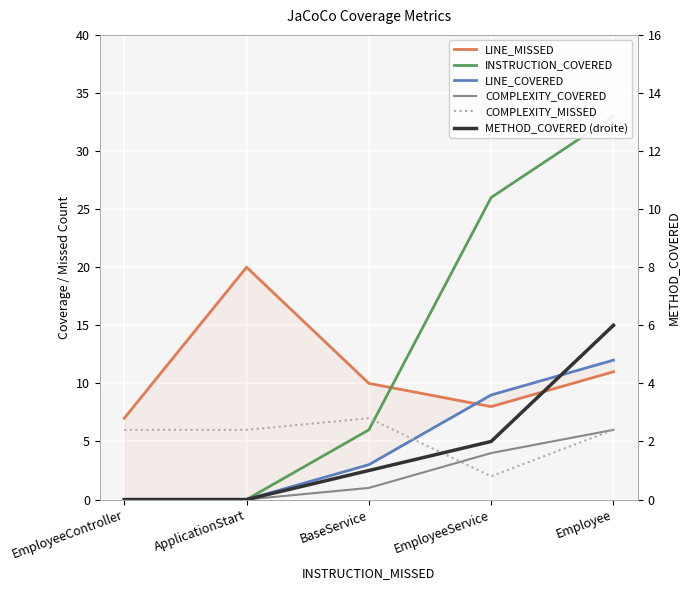

What is the highest value of the METHOD_COVERED (droite) series?

6